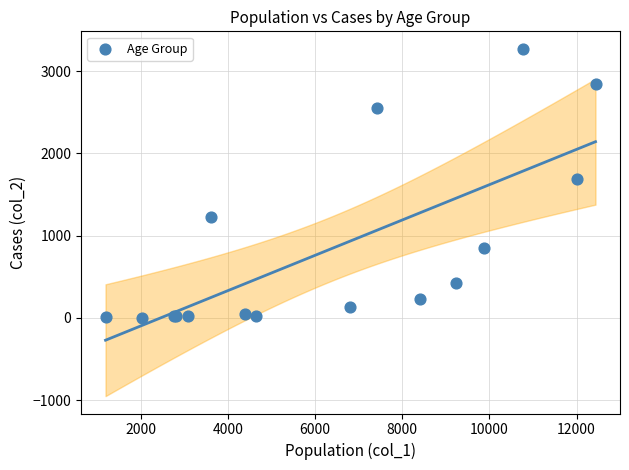

What Y value in the scatter plot is closest to 1638?

1690